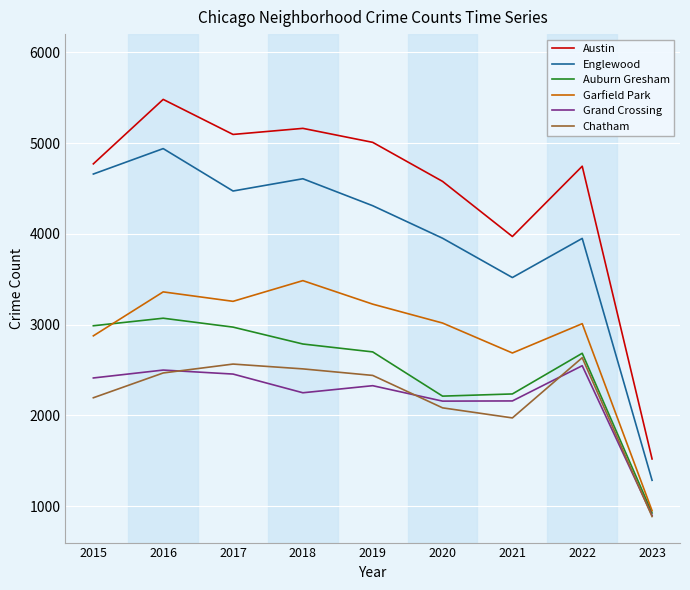

Is it true that Auburn Gresham equals 2685 at 2022?

True